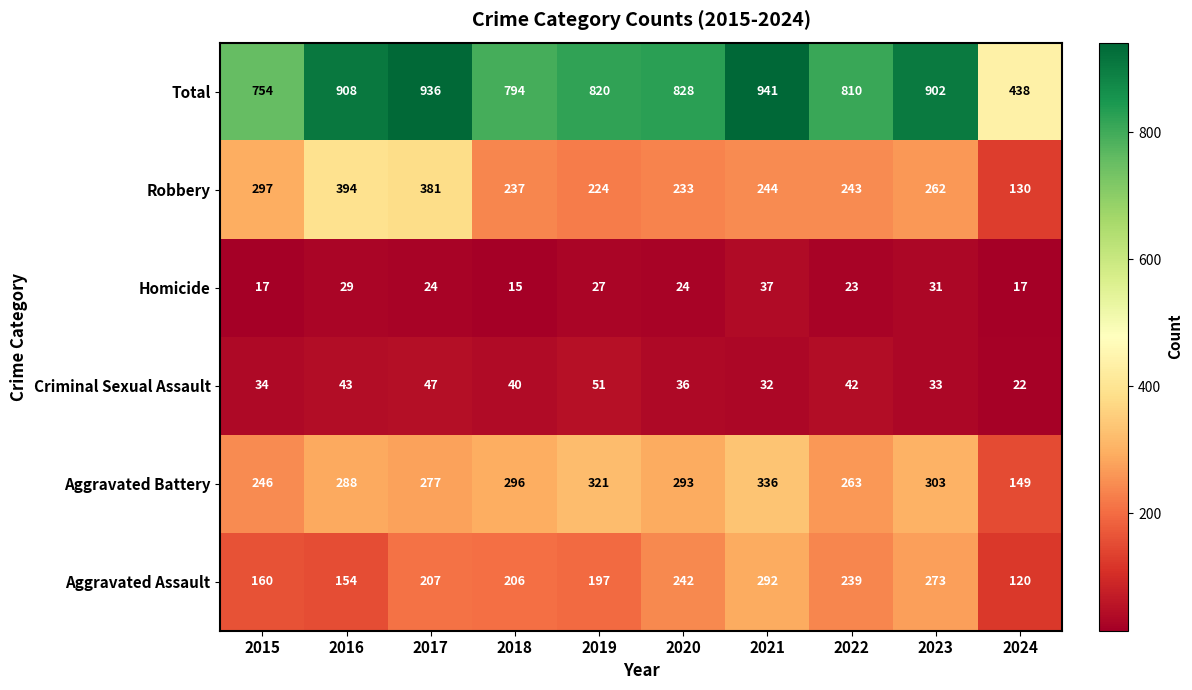

The value of Homicide at 2019 is 27. True or false?

True